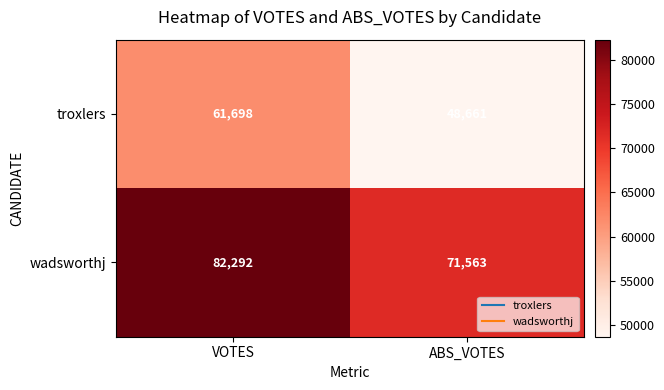

What is the sum of all troxlers values?

110359